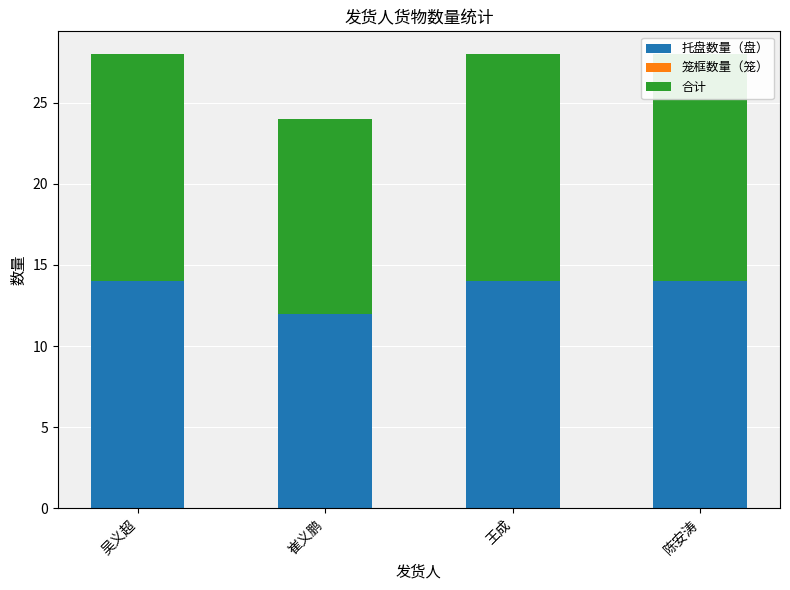

What is the label of the 2nd bar from the left?

崔义鹏